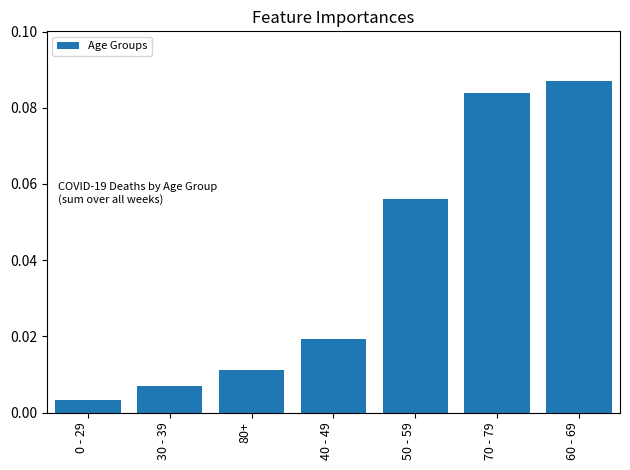

Is it true that the value at 50 - 59 is 0.0?

False